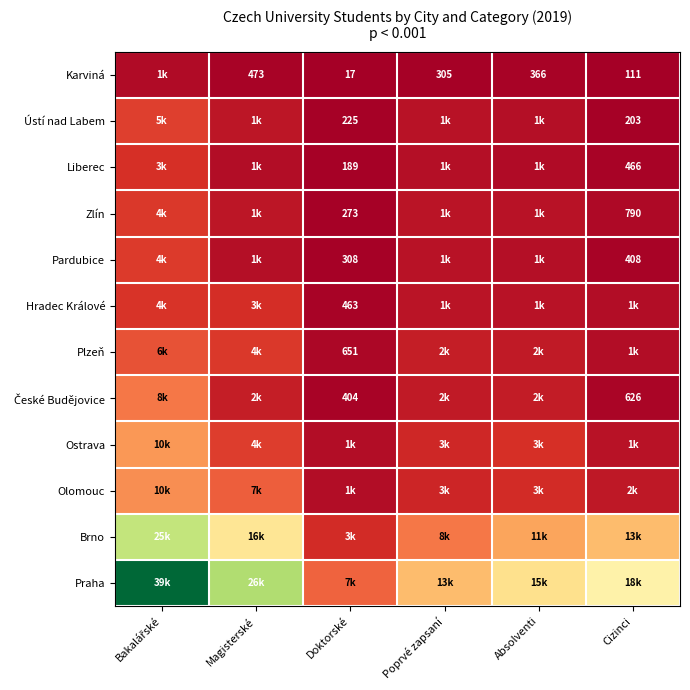

Which category has the highest value across all series?

Bakalářské